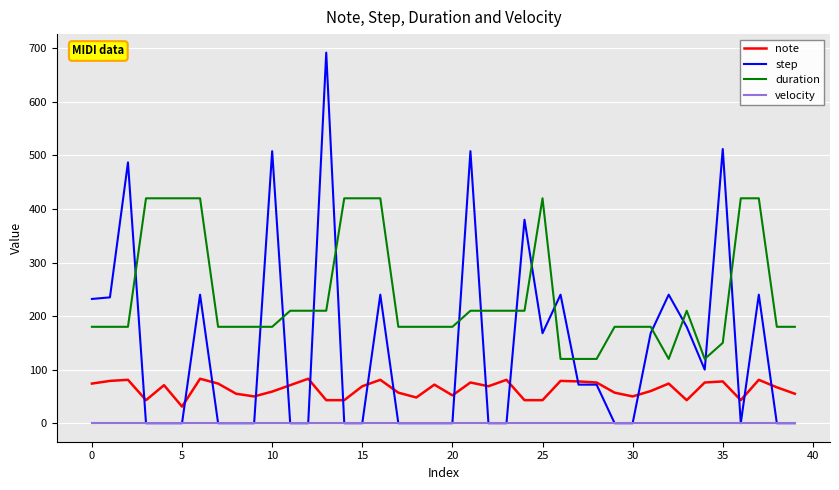

True or false: duration has more than 0 interior local peaks.

True